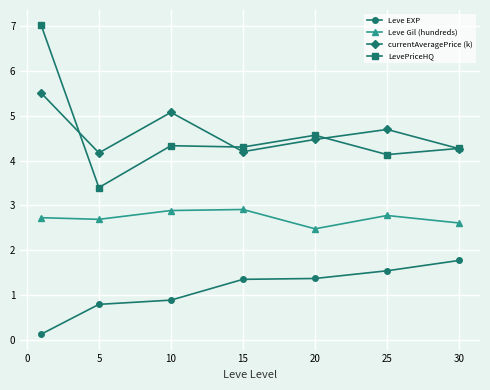

At how many categories does at least one series exceed 0?

7